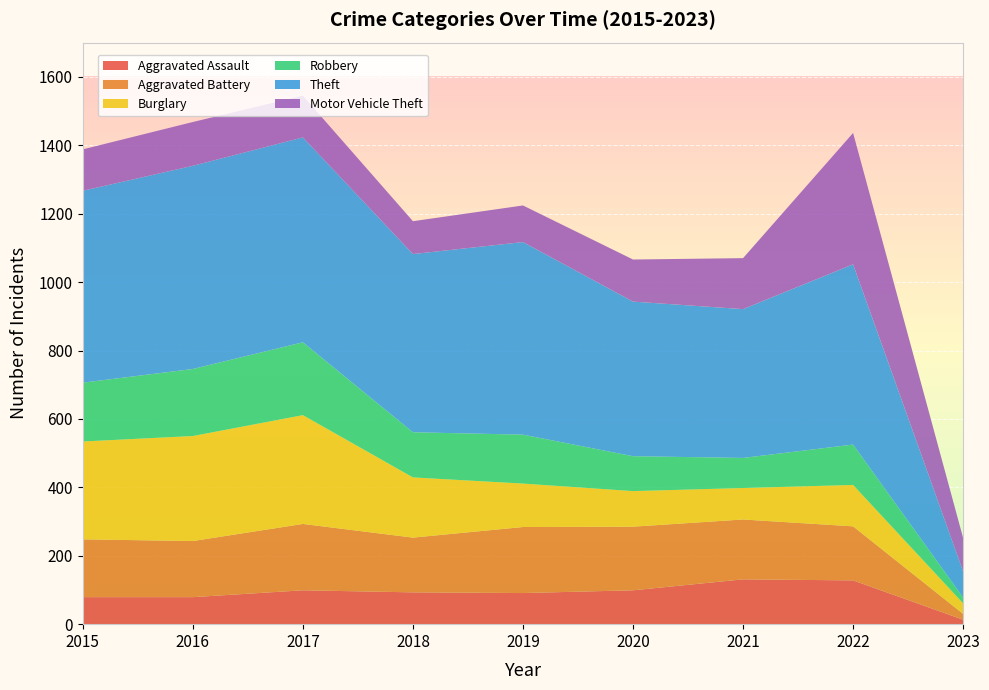

Reading left to right, what are all the values shown in this chart?

Aggravated Assault: 79	79	99	93	91	99	131	128	13
Aggravated Battery: 169	164	194	160	193	186	175	158	17
Burglary: 286	307	318	176	127	104	92	121	31
Robbery: 172	196	213	132	143	102	88	118	17
Theft: 561	594	599	521	563	452	435	527	76
Motor Vehicle Theft: 121	128	122	96	107	123	149	384	98